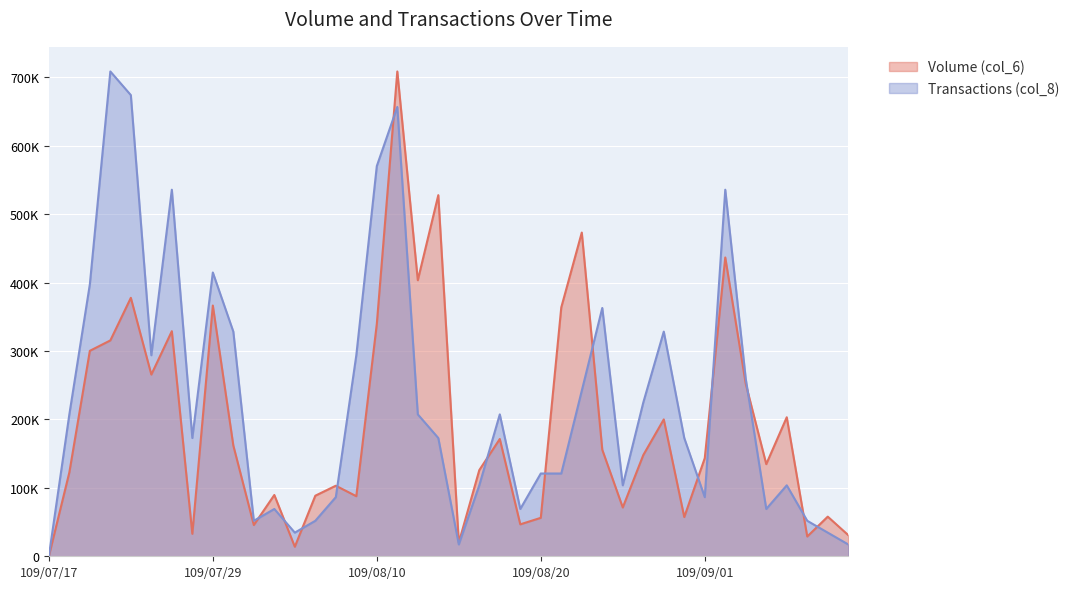

What is the label of the 28th point from the right?

109/08/04